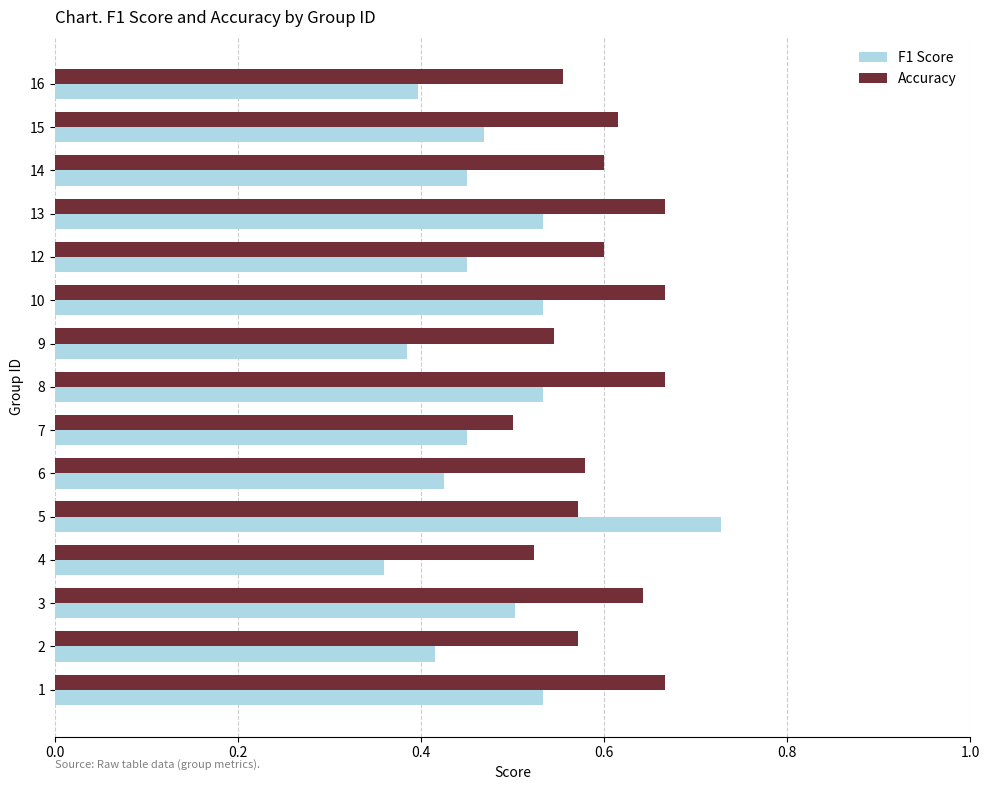

Count the Accuracy values in the range 0 to 1.

15